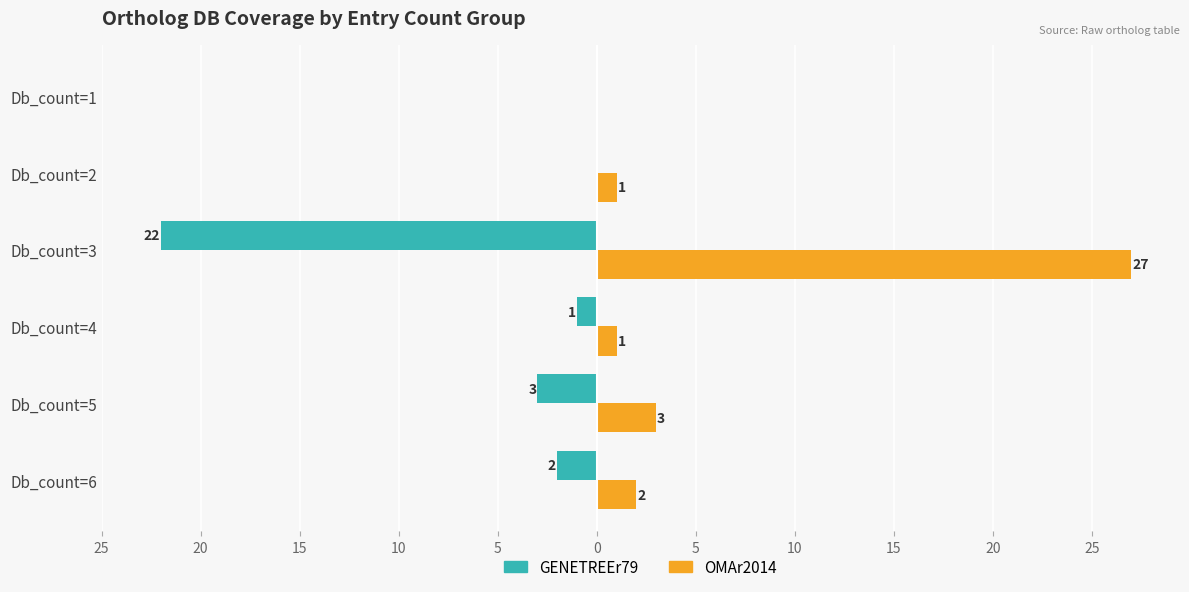

What is the difference between the maximum and minimum values in the OMAr2014 series?

27